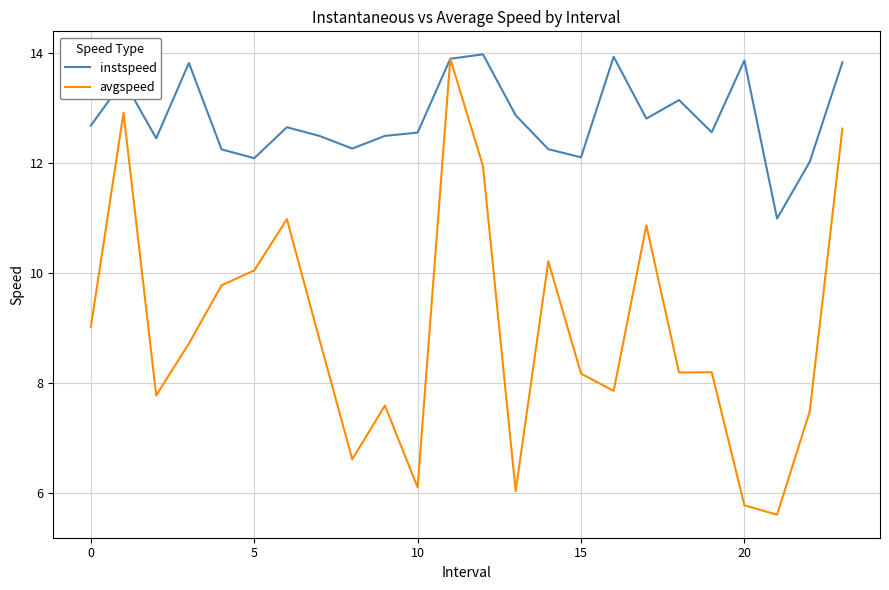

Which series has the largest total across all categories?

instspeed